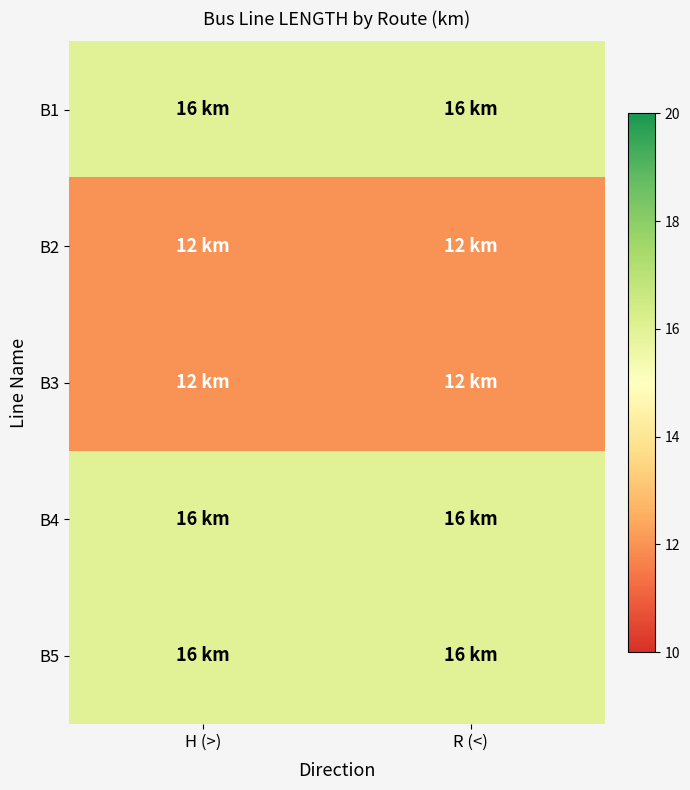

What is the spread (max minus min) of values at H (>)?

4